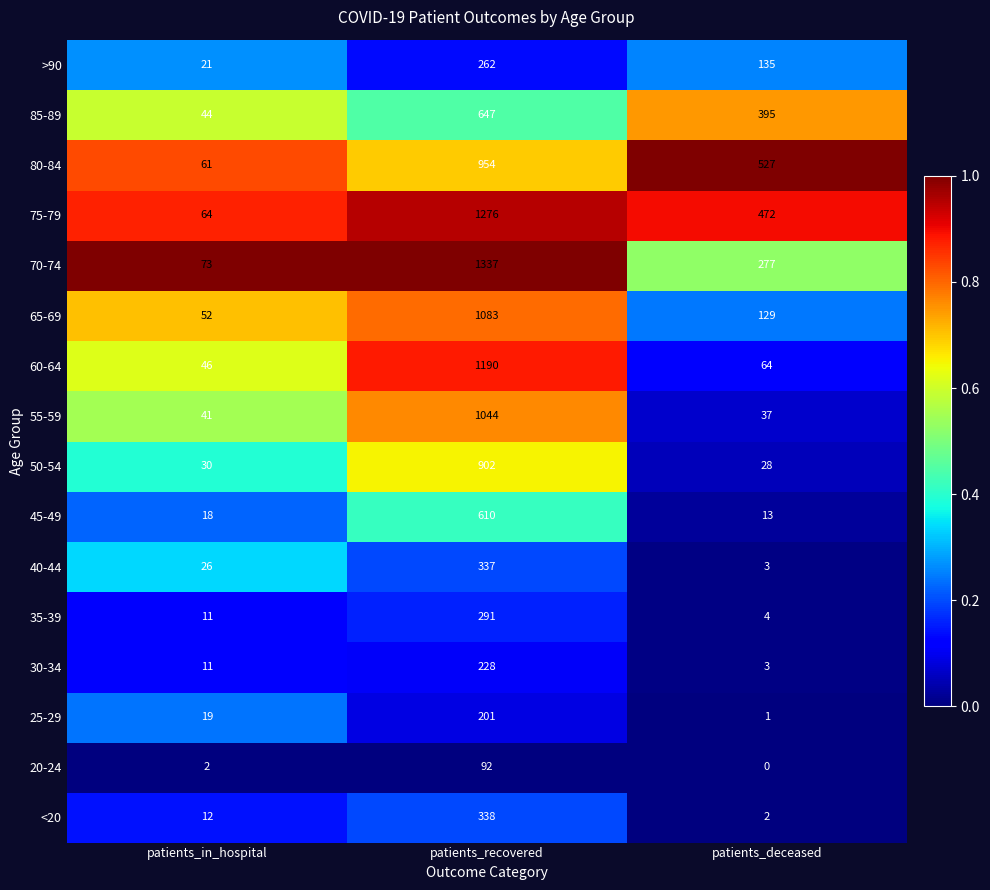

Count the number of data series in this chart.

16